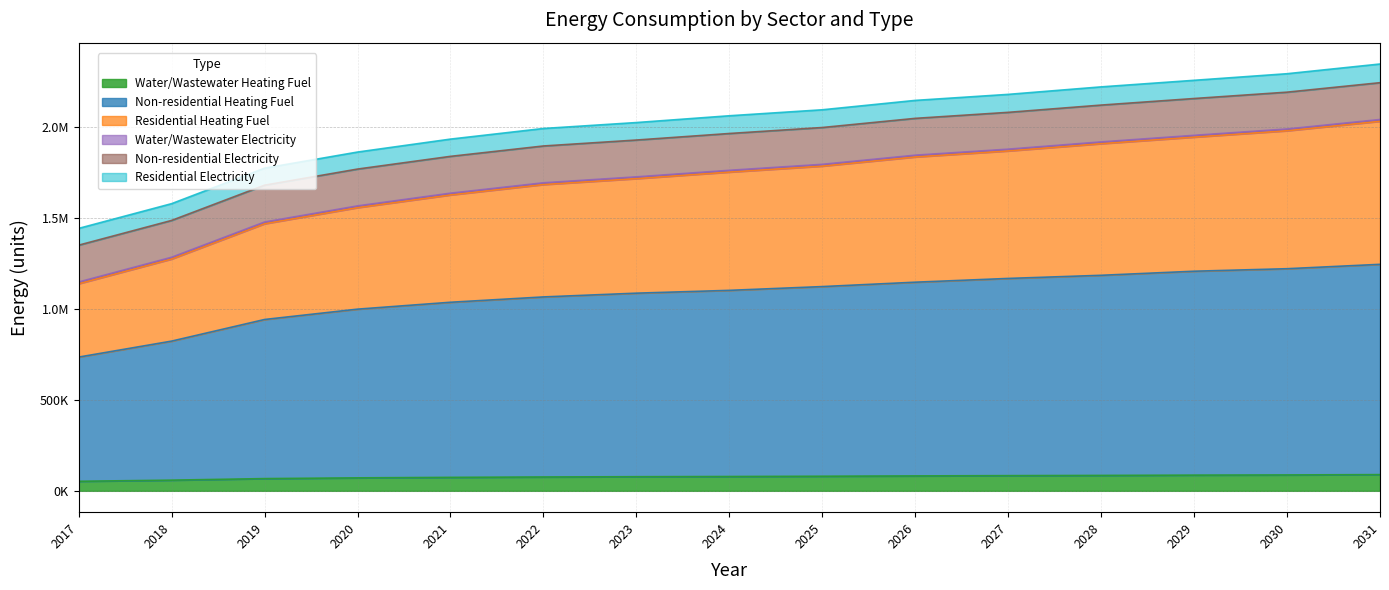

True or false: Water/Wastewater Heating Fuel and Non-residential Heating Fuel cross at least once.

False